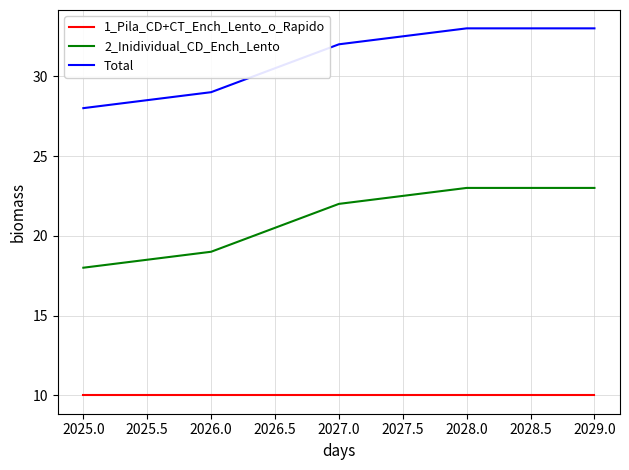

Where is 2_Inidividual_CD_Ench_Lento nearest to the value 20?

2026.0